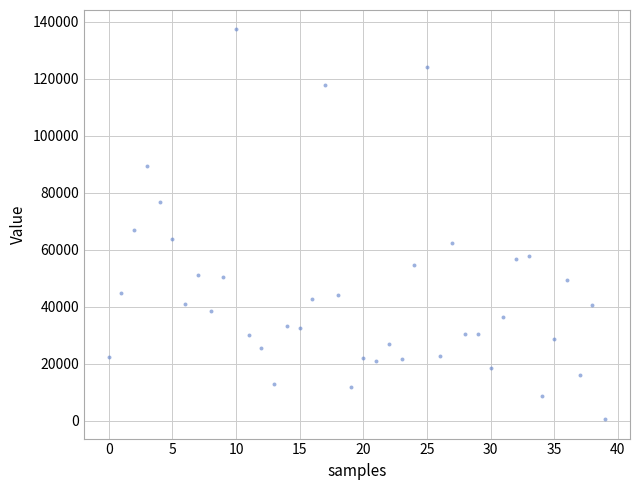

What Y value in the scatter plot is closest to 68938?

67107.3